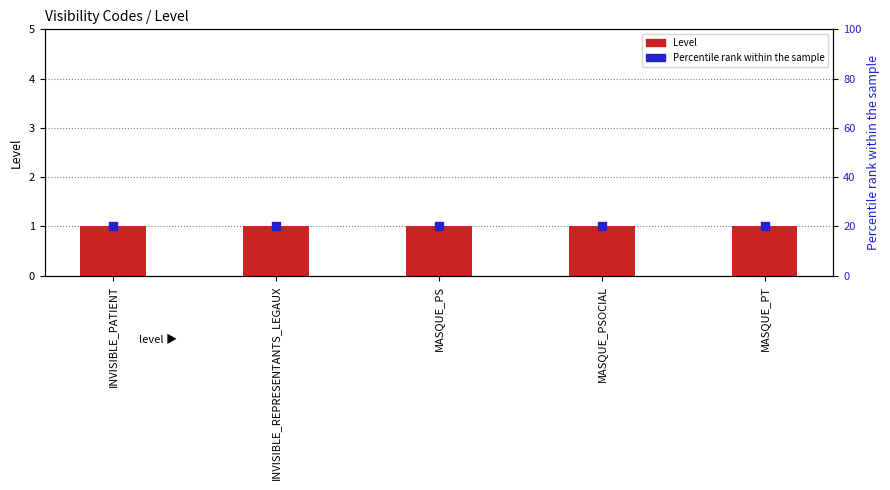

Which series has the largest Y range (max minus min)?

Level